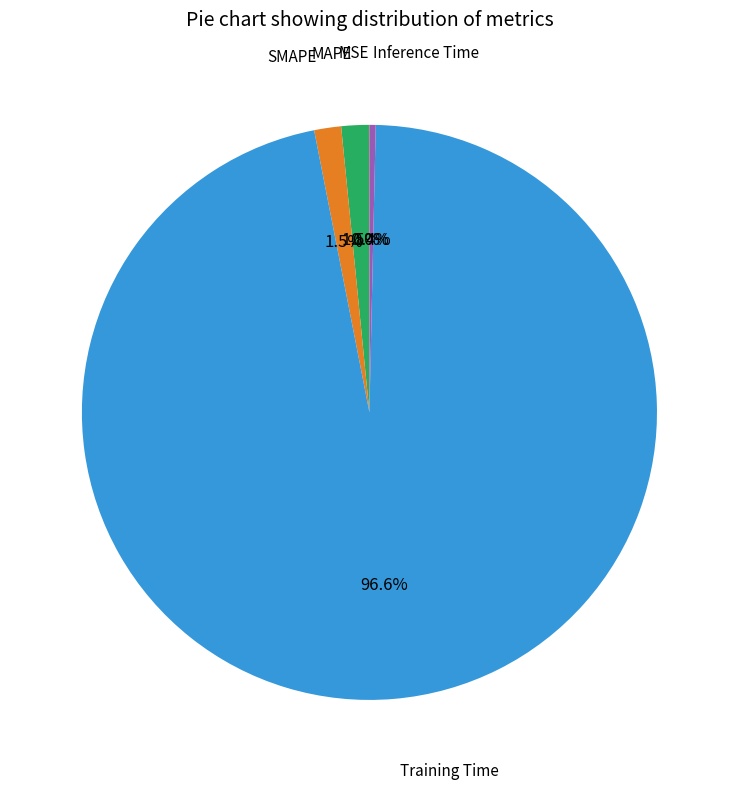

Is there a majority slice in this chart?

Yes